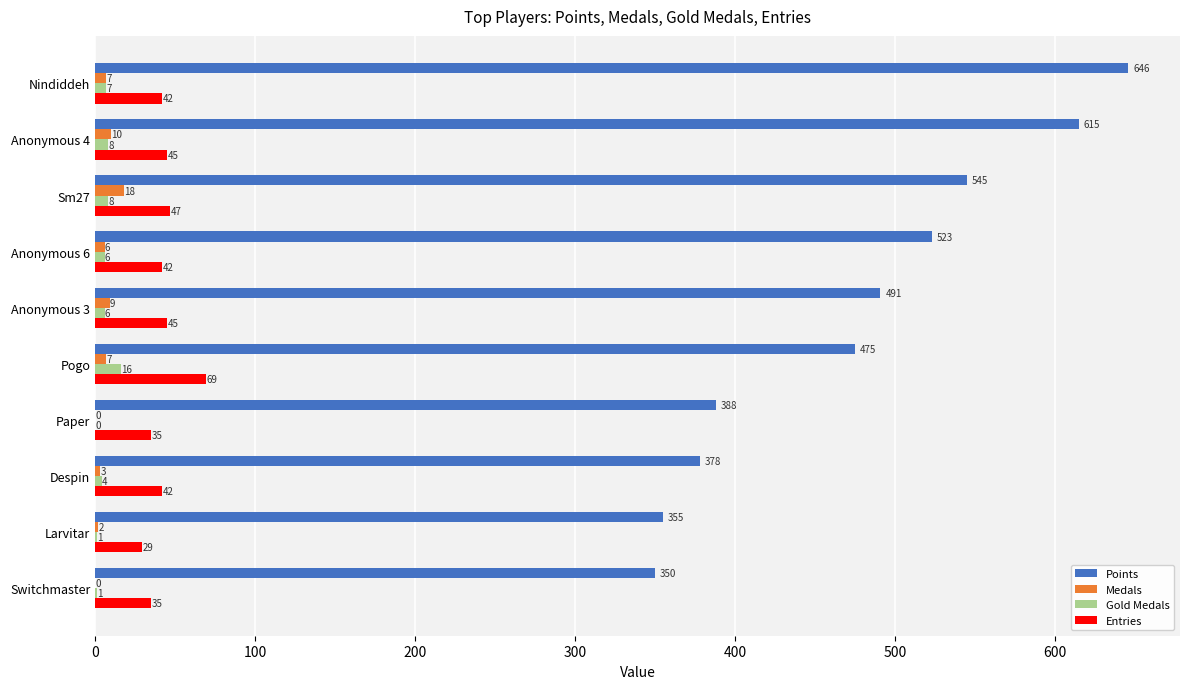

Between Paper and Despin, which series saw the biggest shift?

Points